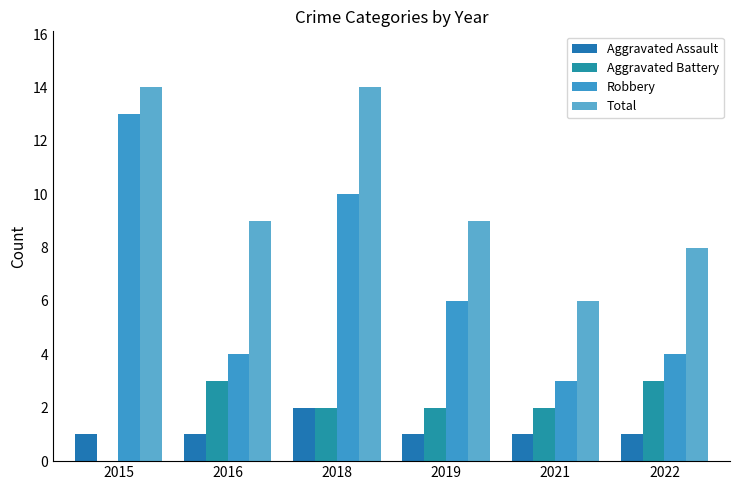

Are the bars grouped side by side (vs. stacked)?

Yes